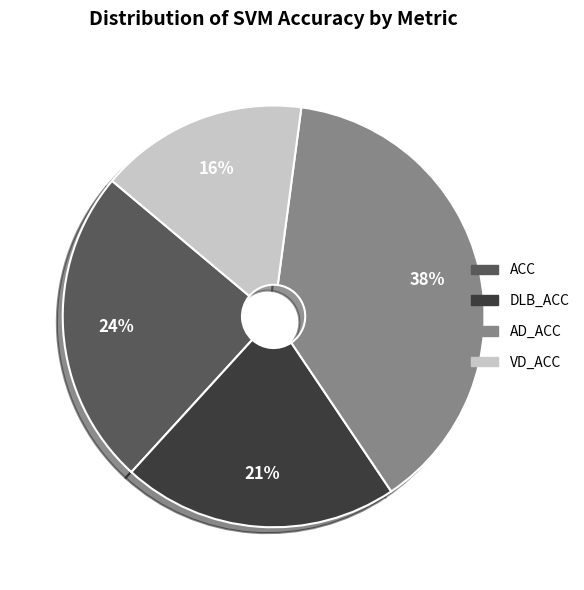

To the nearest percent, what is the average slice percentage?

25%